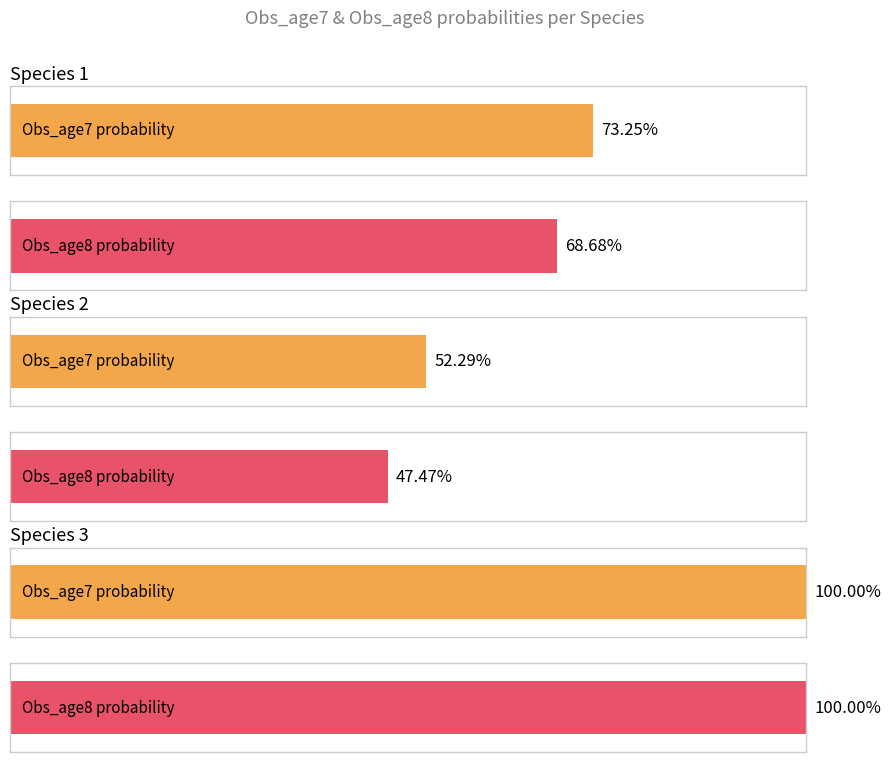

Are the bars horizontal?

Yes